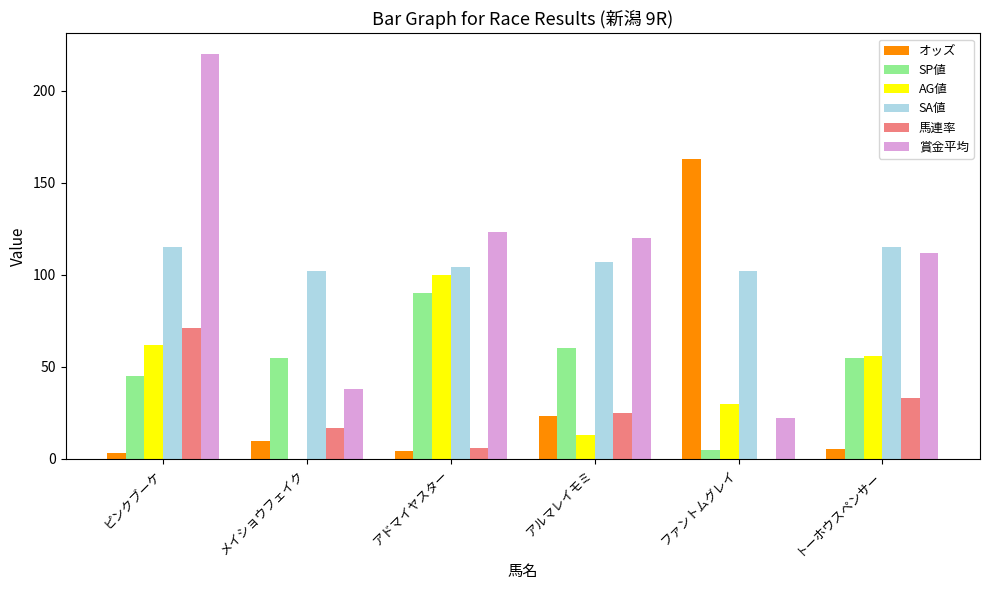

What is the maximum value shown in the chart?

220.0